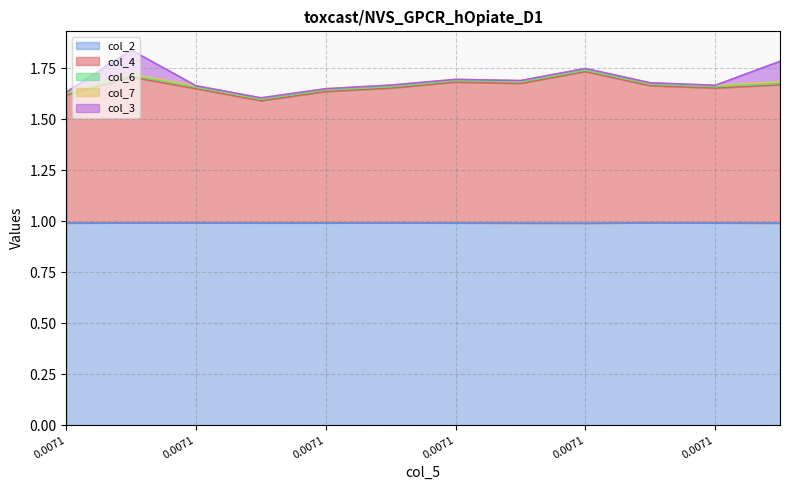

After their last crossing, which series has the higher values: col_6 or col_3?

col_3